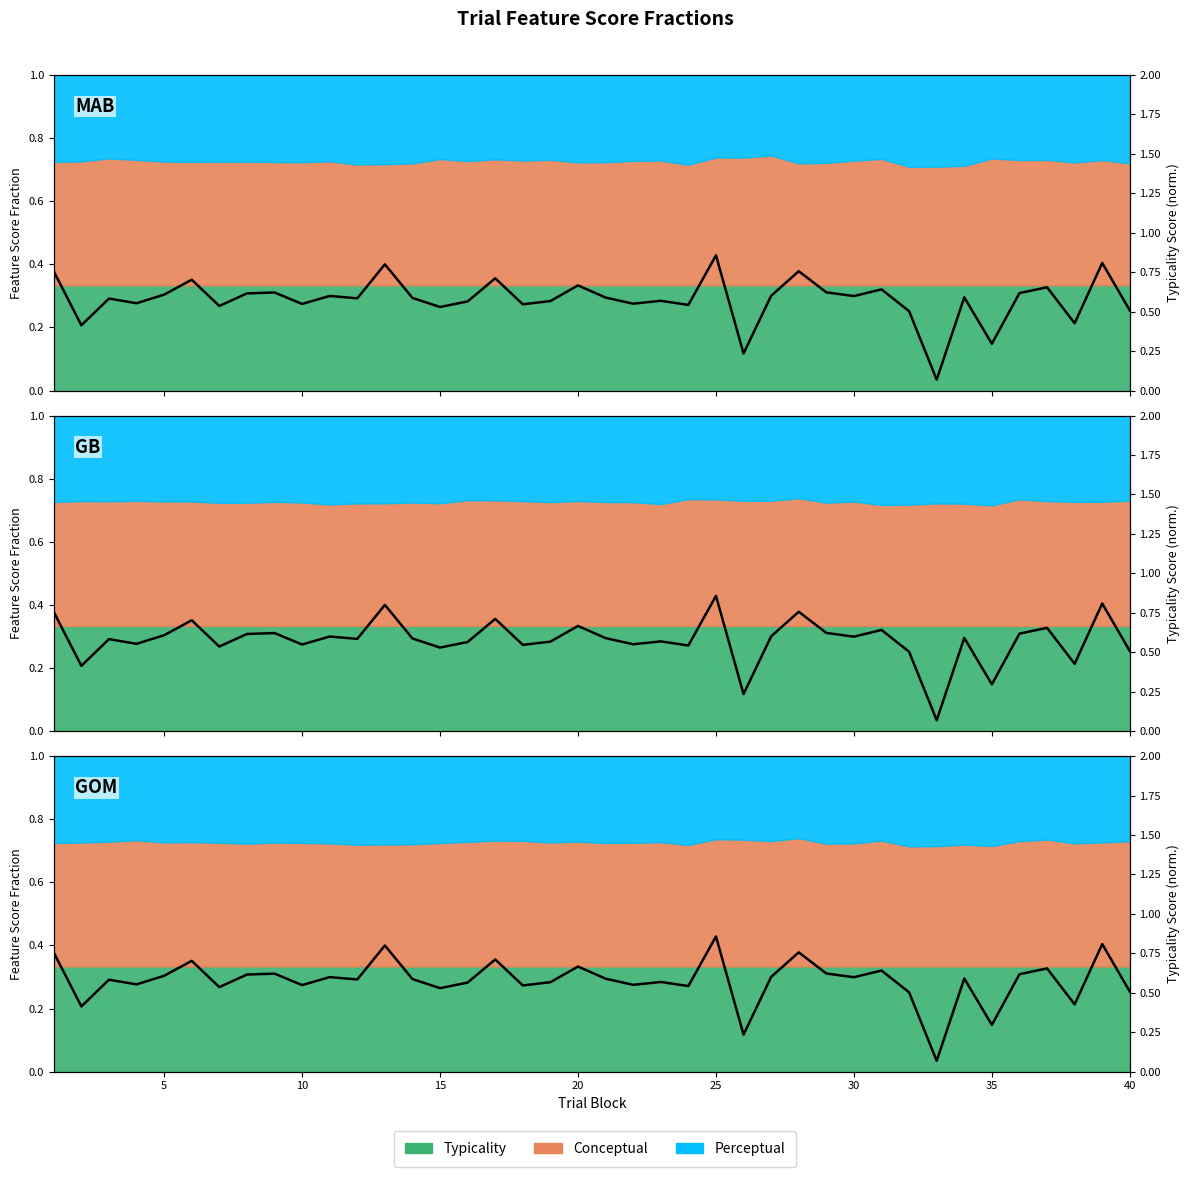

True or false: the data shows 0.9 at 10.

False